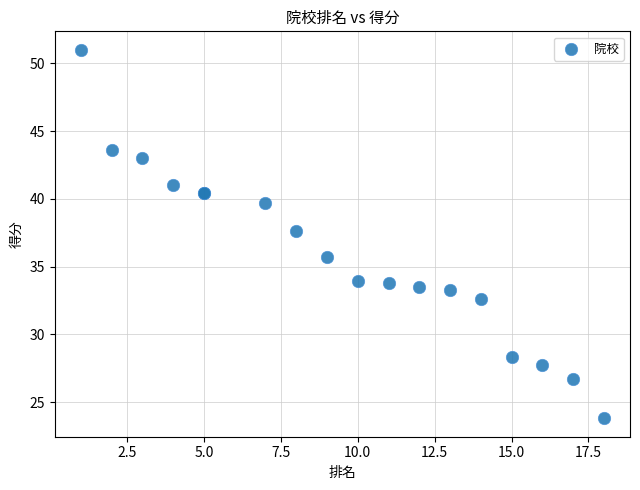

What Y value in the scatter plot is closest to 37?

37.6